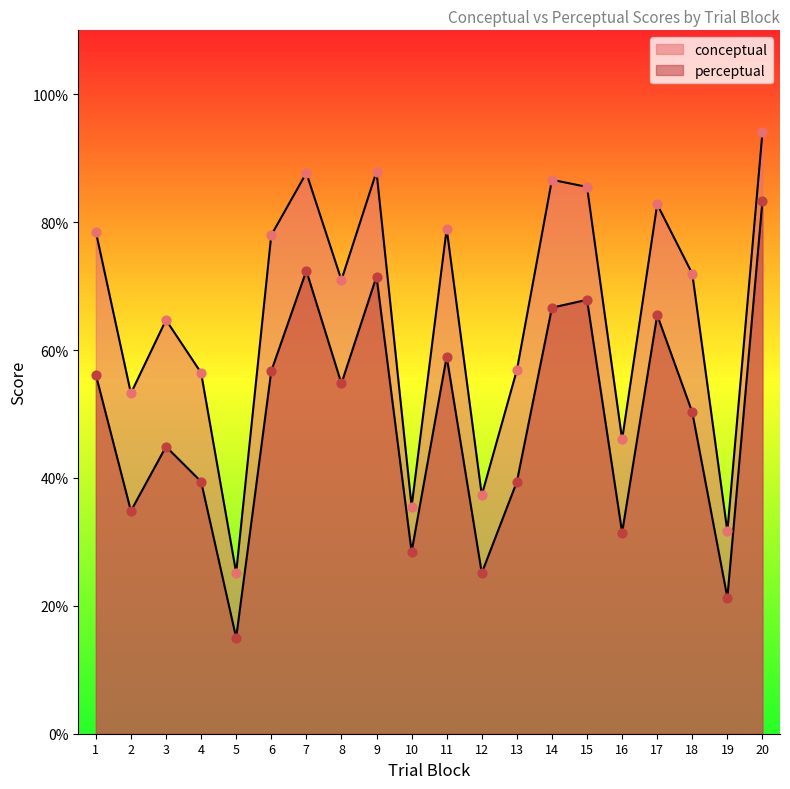

What is the total value across all series at 12?

62.5